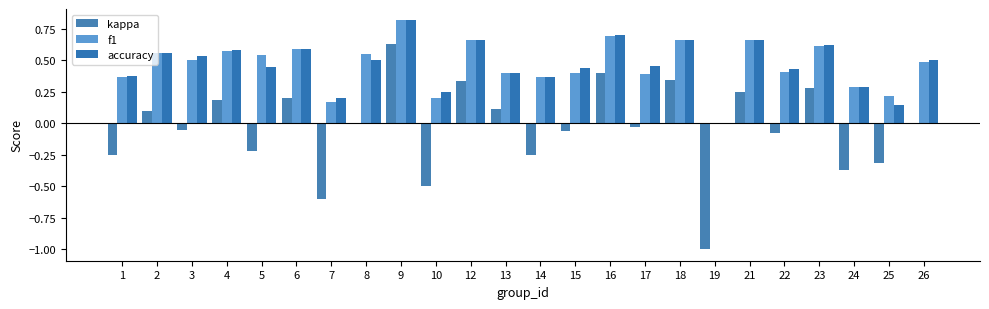

Count the accuracy values in the range 0 to 1.

24